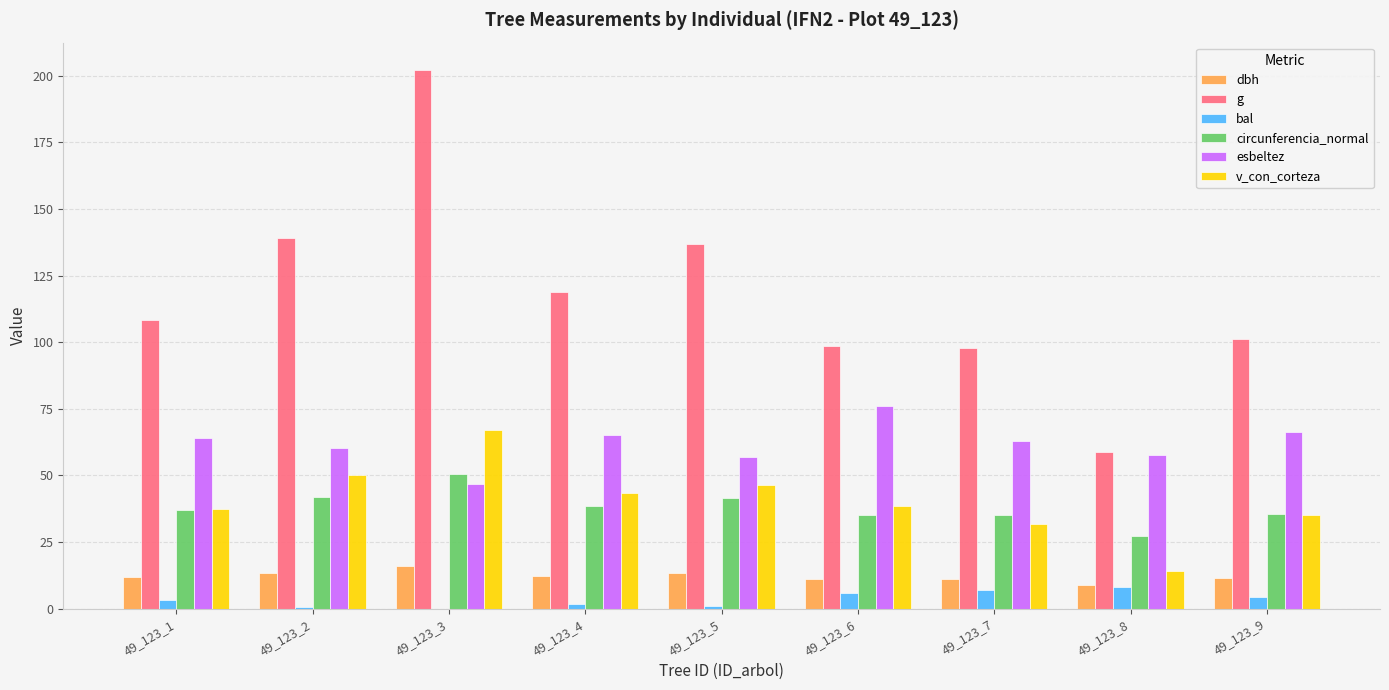

What is the sum of the v_con_corteza values at 49_123_8 and 49_123_6?

52.8